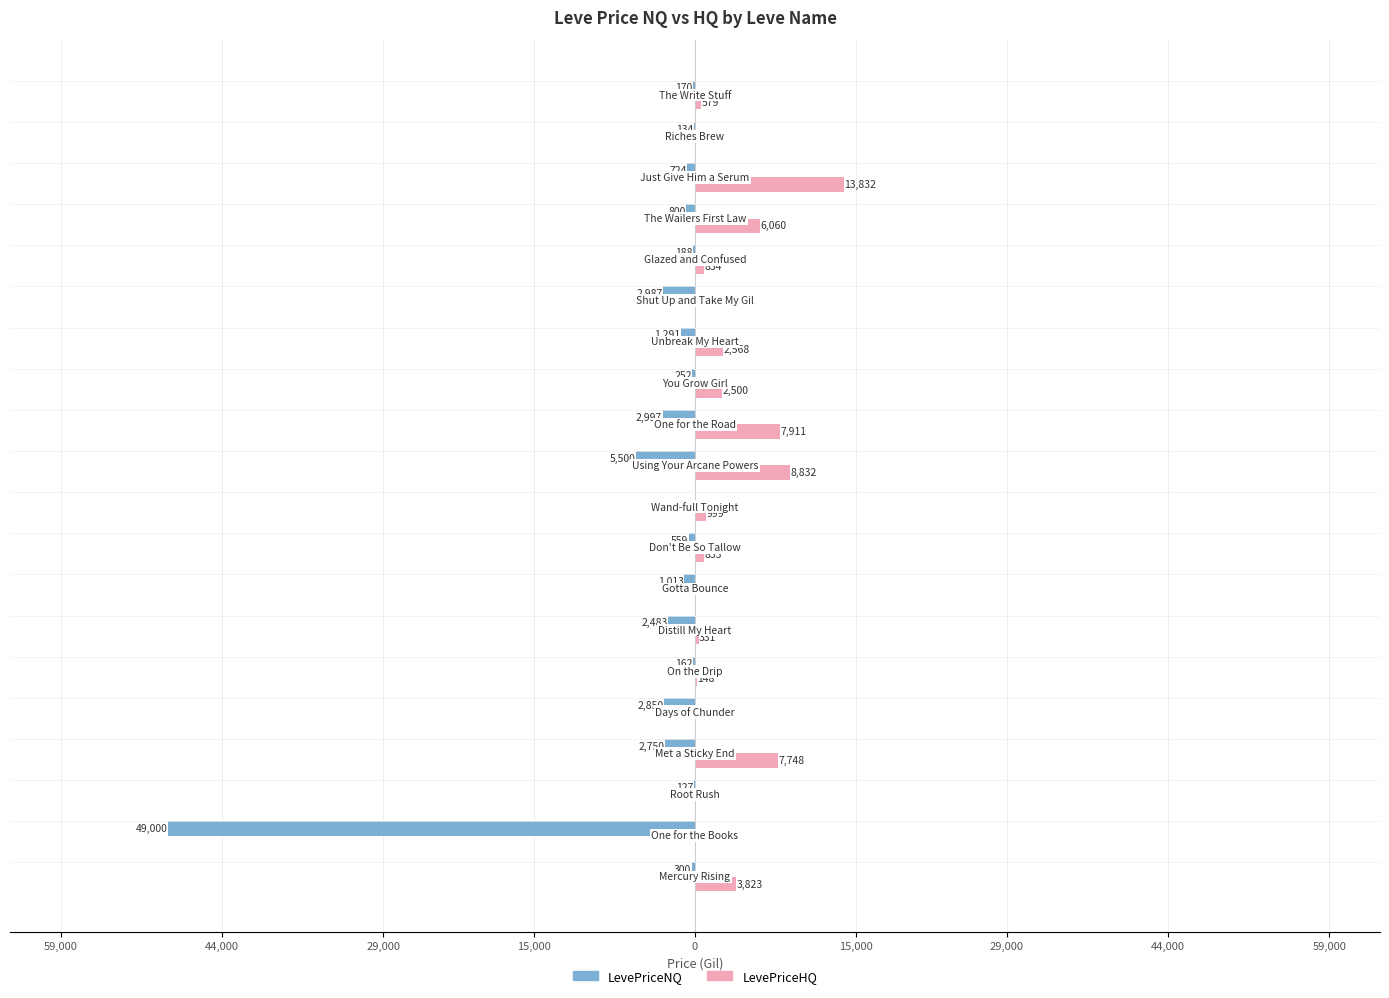

What are all the series names shown in the legend?

LevePriceNQ, LevePriceHQ